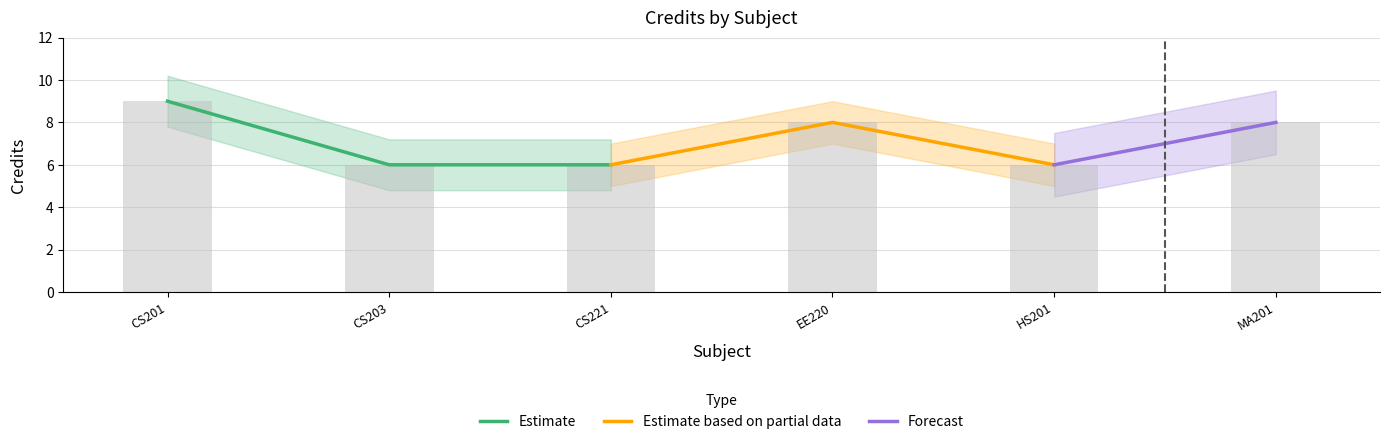

Reading right to left, transcribe all the data shown in this chart.

MA201=8	HS201=6	EE220=8	CS221=6	CS203=6	CS201=9